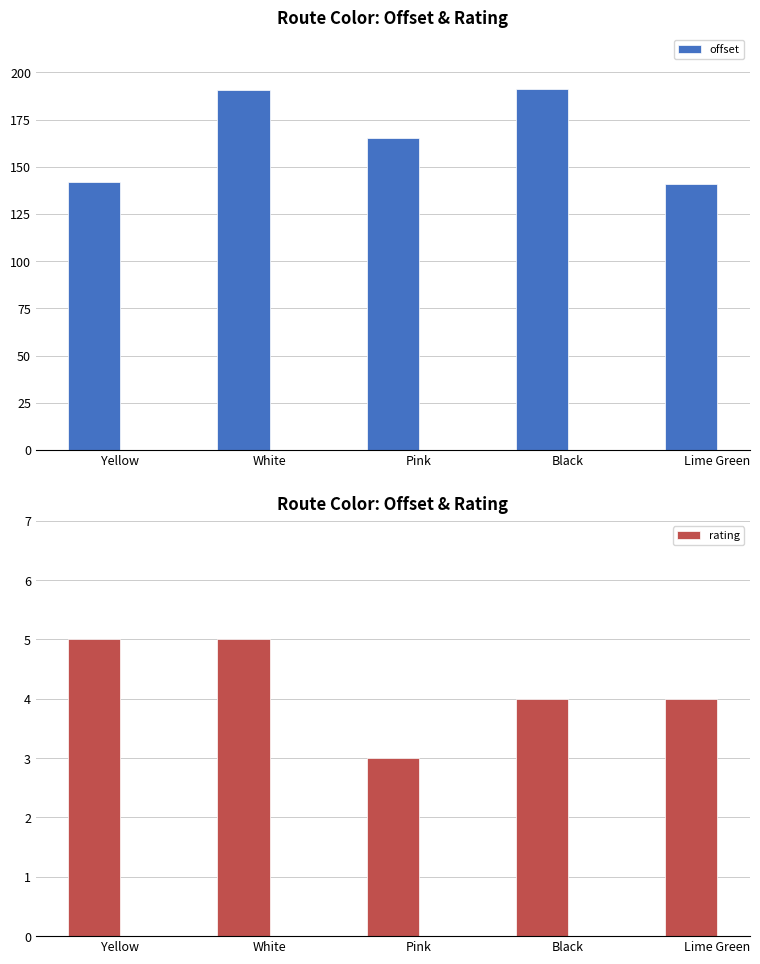

Reading right to left, what are all the values shown in this chart?

offset: Lime Green=140.8	Black=191.4	Pink=165.3	White=190.5	Yellow=141.7
rating: Lime Green=4.0	Black=4.0	Pink=3.0	White=5.0	Yellow=5.0